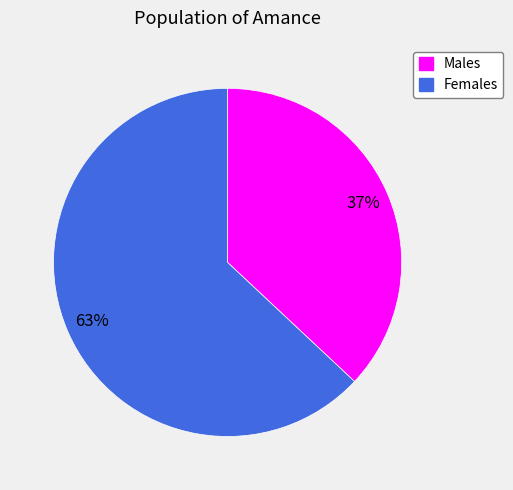

To the nearest percent, what is the difference between the largest and smallest slice percentages?

26%